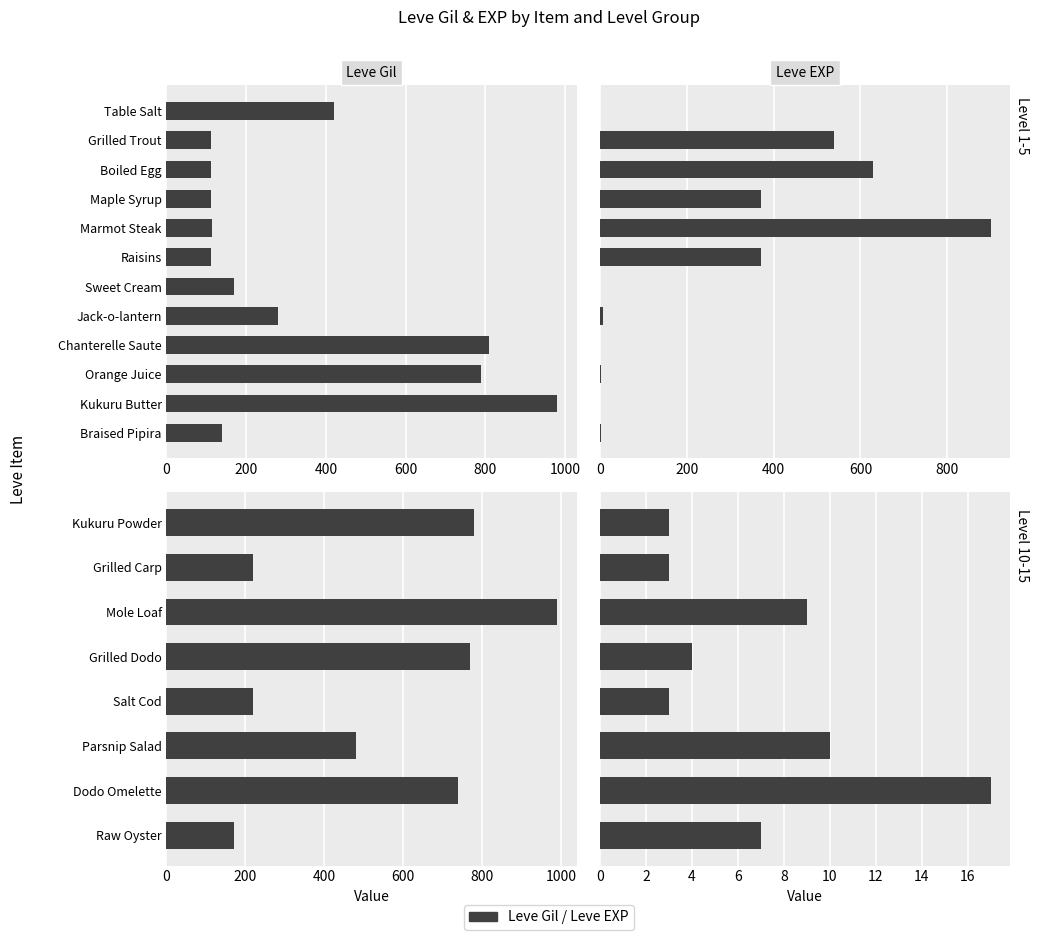

Rank the series by their maximum value, from lowest to highest.

Leve EXP, Leve Gil